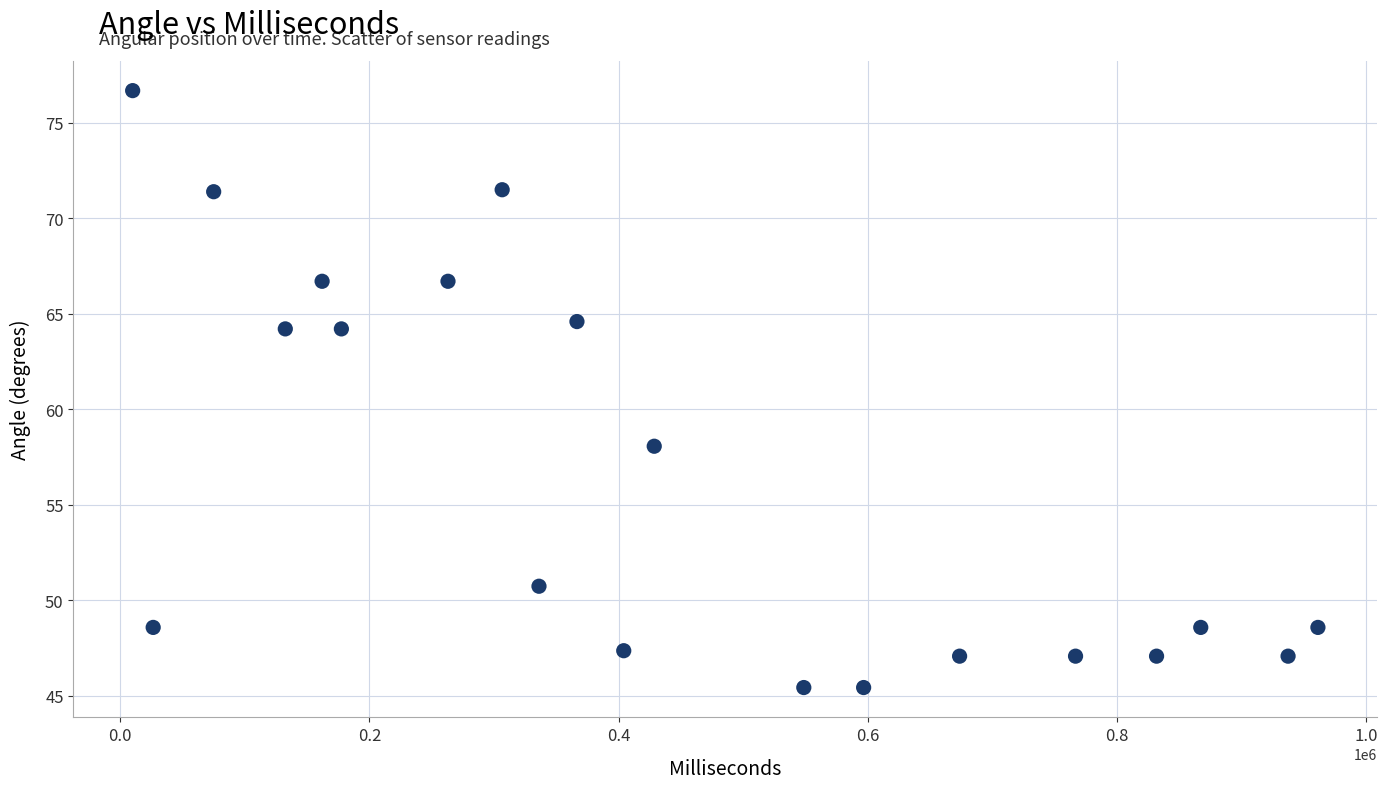

What is the range of Y values (max minus min)?

31.3